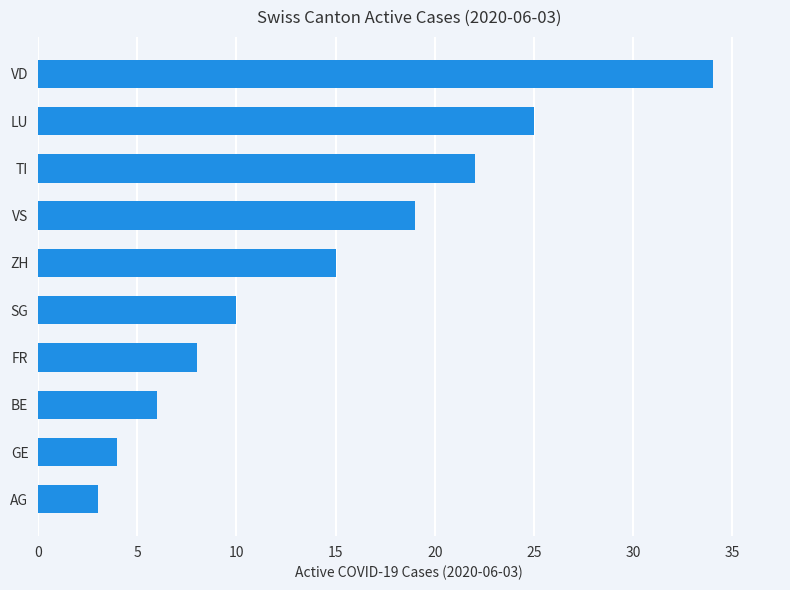

How many distinct data groups are displayed?

1